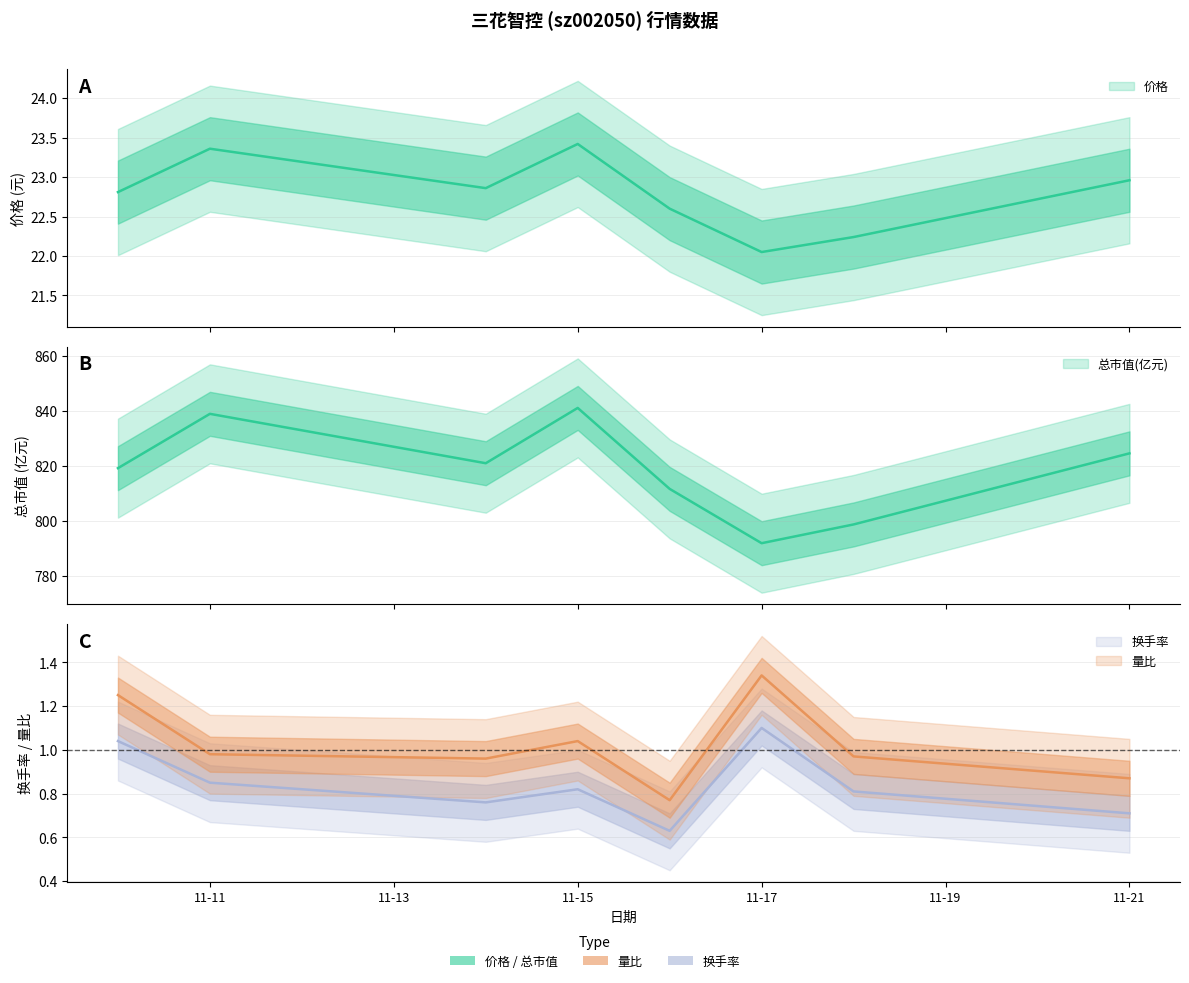

What is the difference between the maximum and minimum values in the 价格 series?

1.4